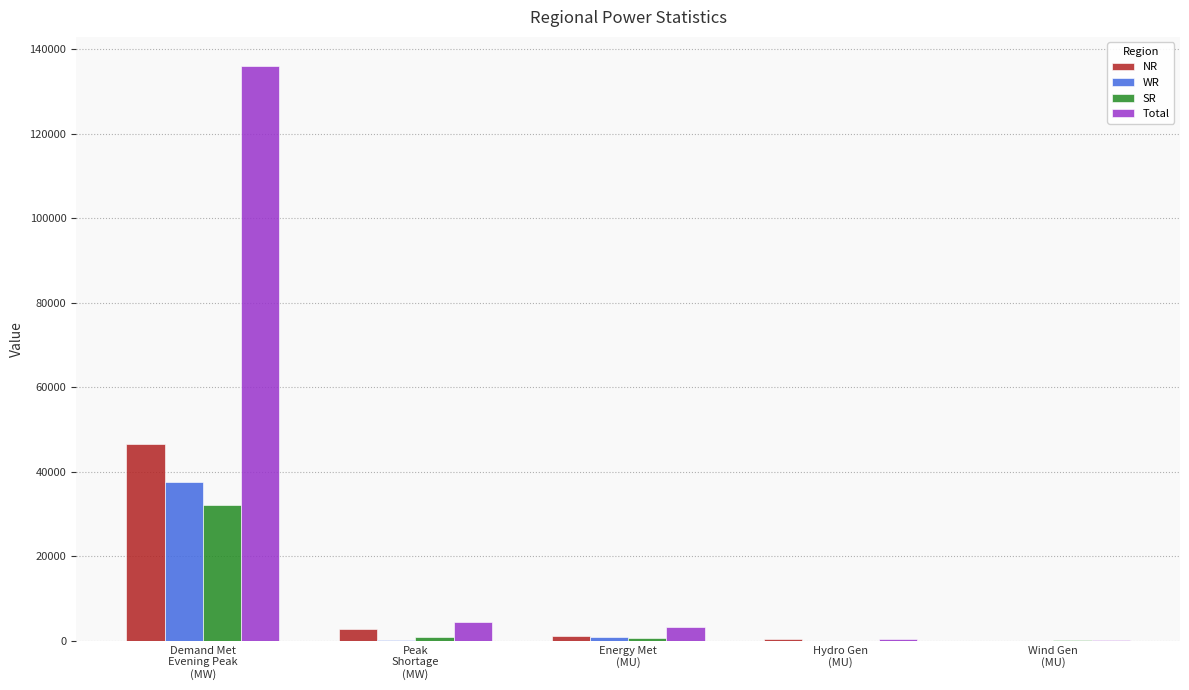

What is the maximum value shown in the chart?

136119